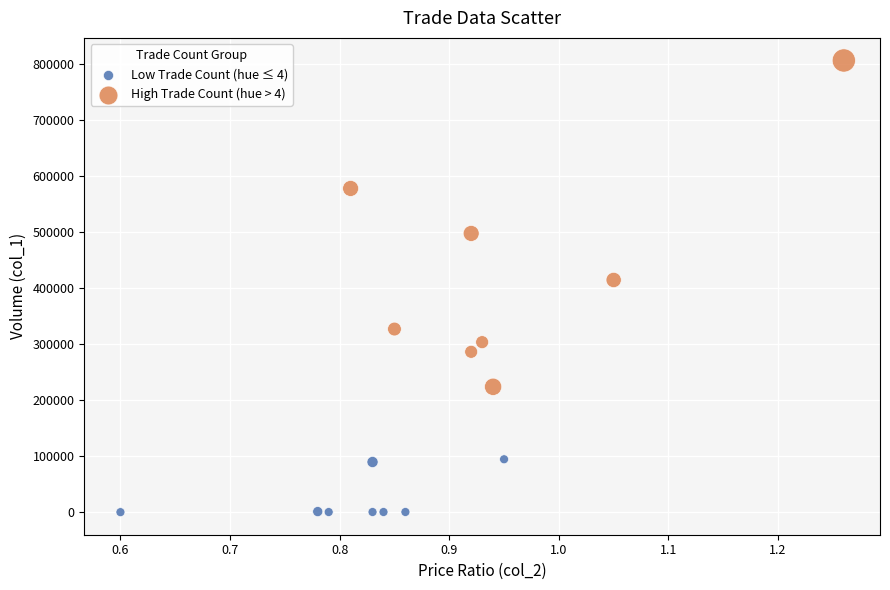

Which series has the widest spread of Y values?

High Trade Count (hue > 4)